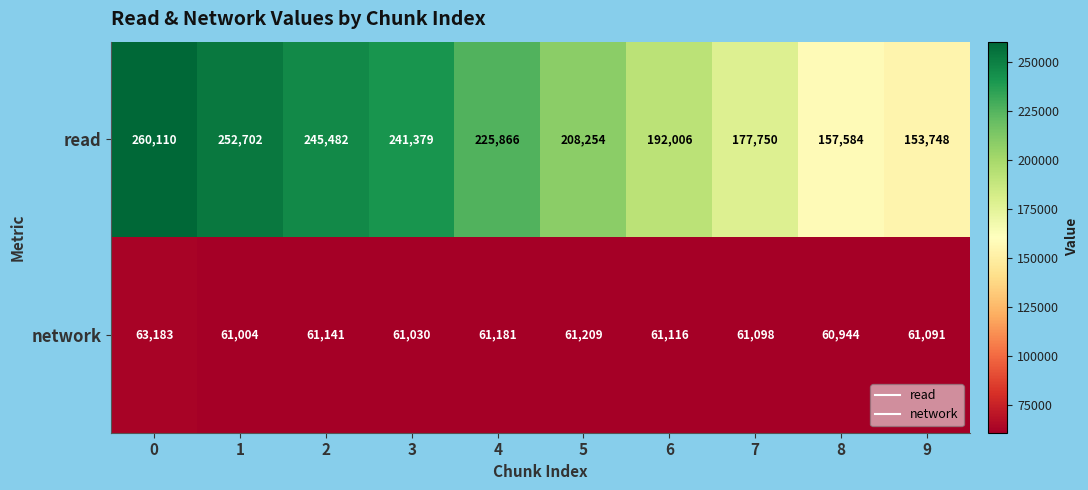

Which series changed the most between 6 and 9?

read